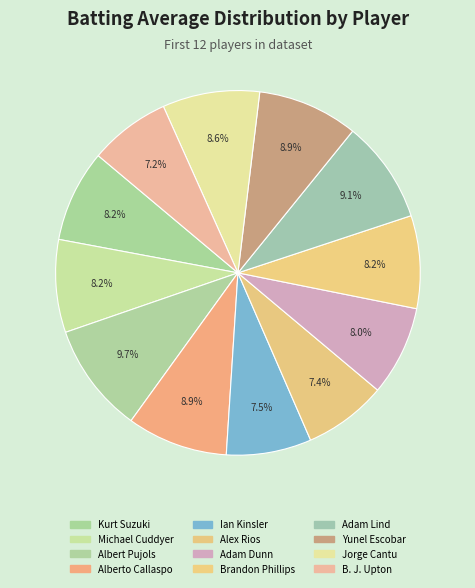

What portion of the pie excludes B. J. Upton?

92.8%